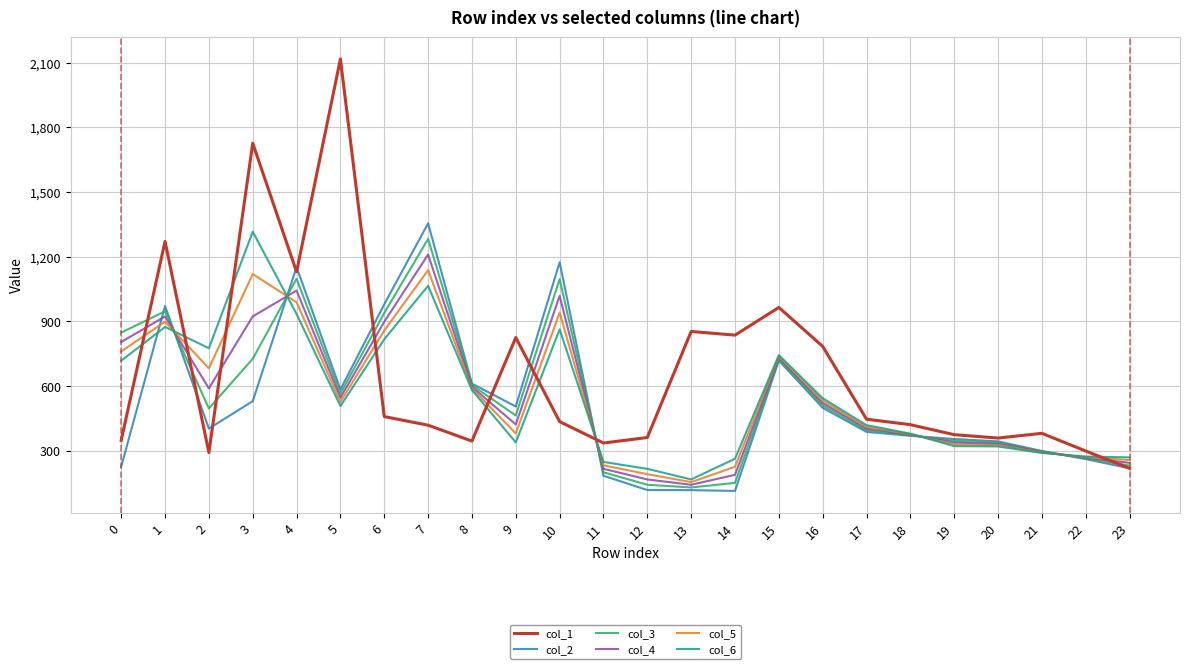

Is it true that col_5 equals 191.7 at 12?

True